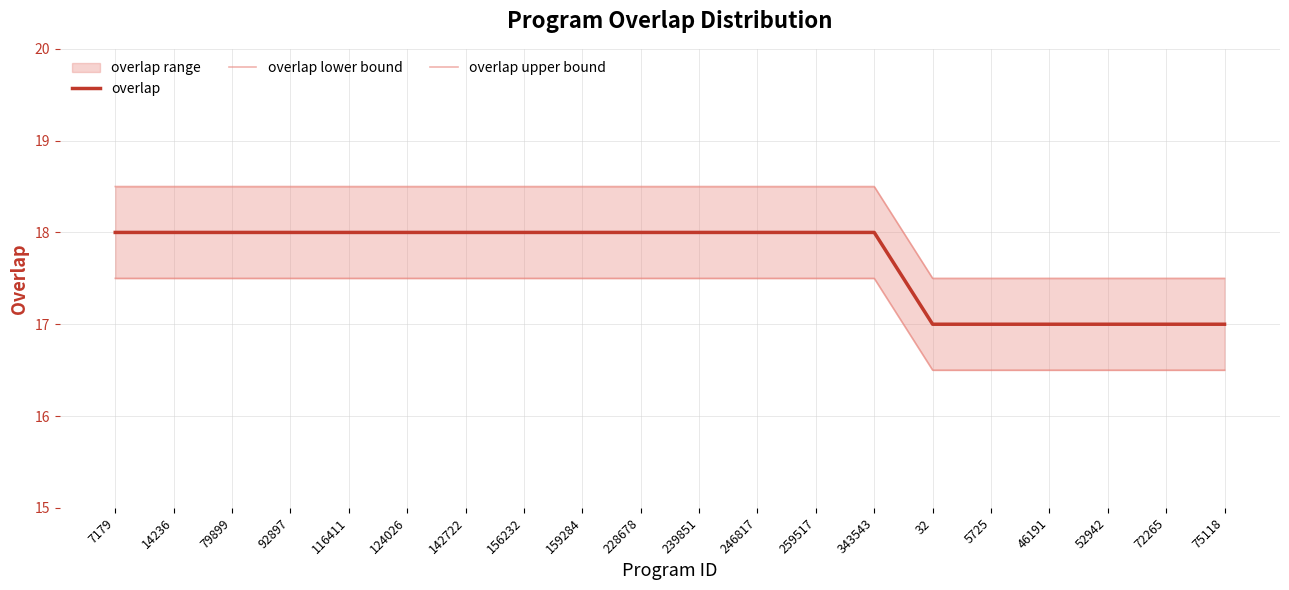

At which label is overlap closest to 17?

32